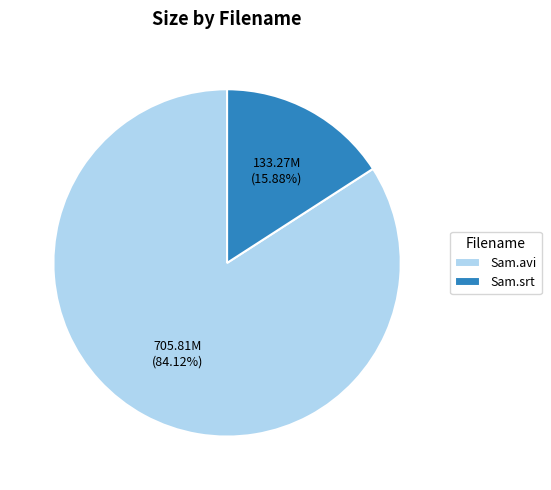

Rank the categories by value from lowest to highest.

Sam.srt, Sam.avi